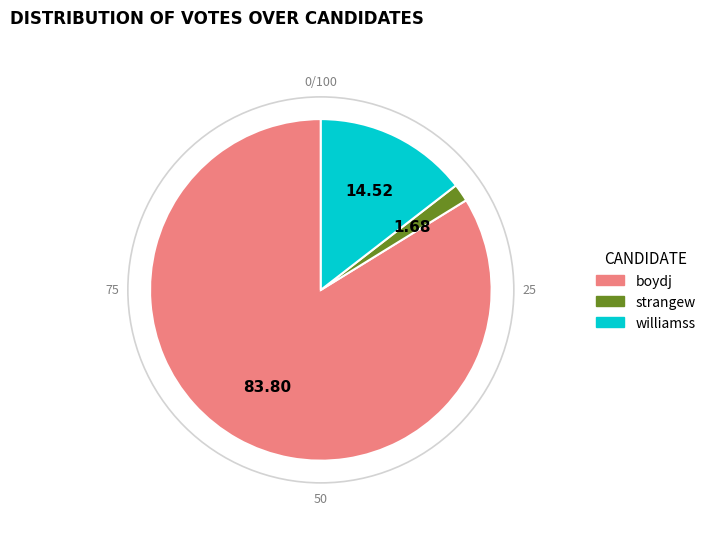

Do boydj and strangew together represent more than half of the pie?

Yes